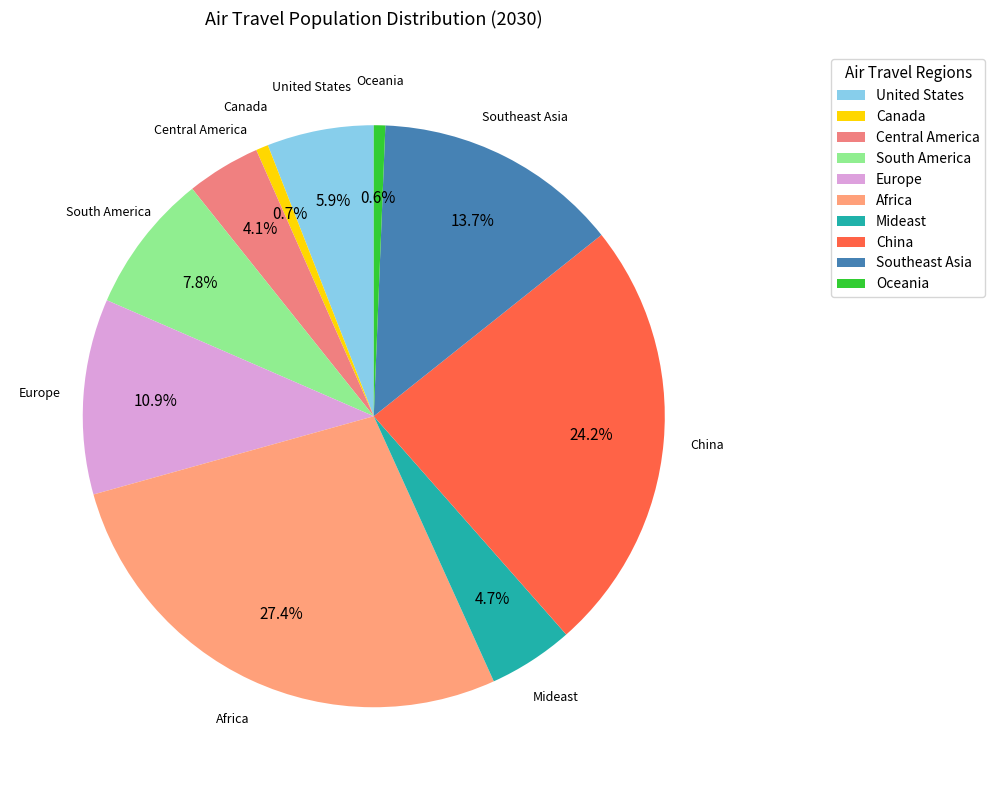

Which category has the biggest portion of the pie?

Africa